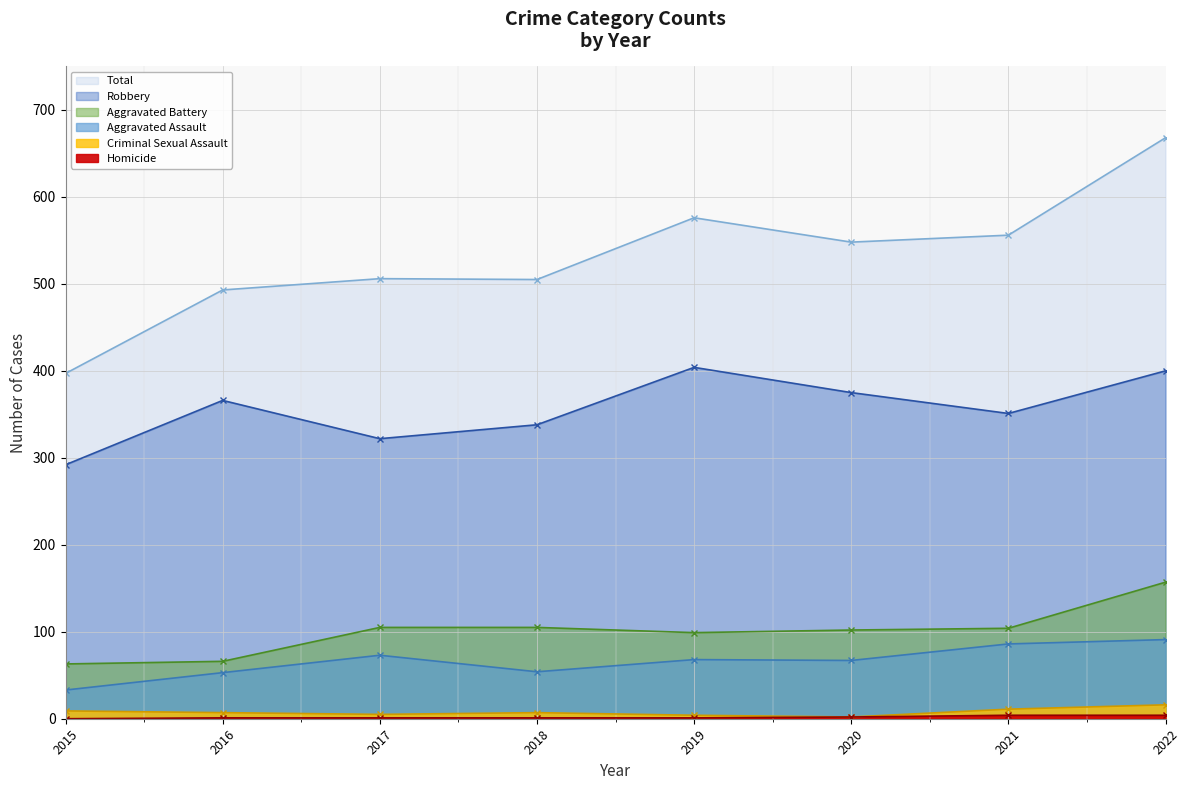

True or false: Homicide and Aggravated Battery intersect in this chart.

False